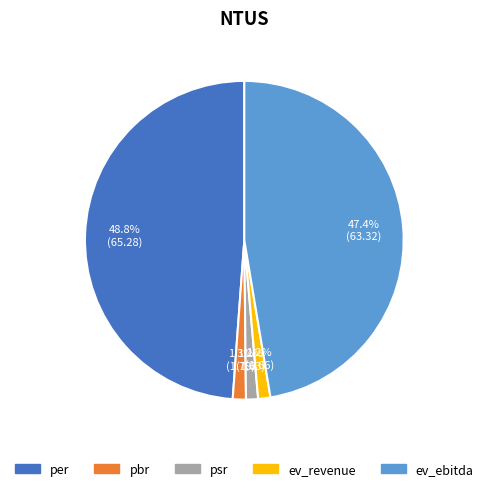

How many segments does this pie chart have?

5